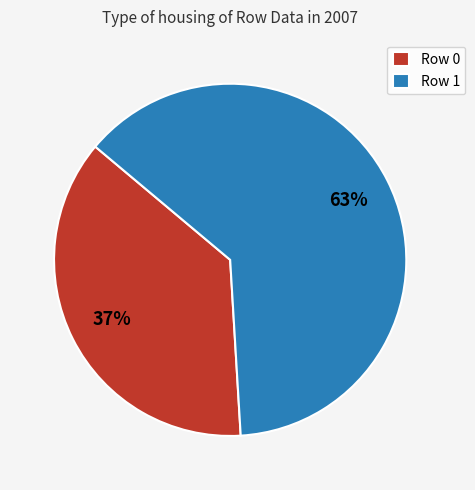

How many segments does this pie chart have?

2